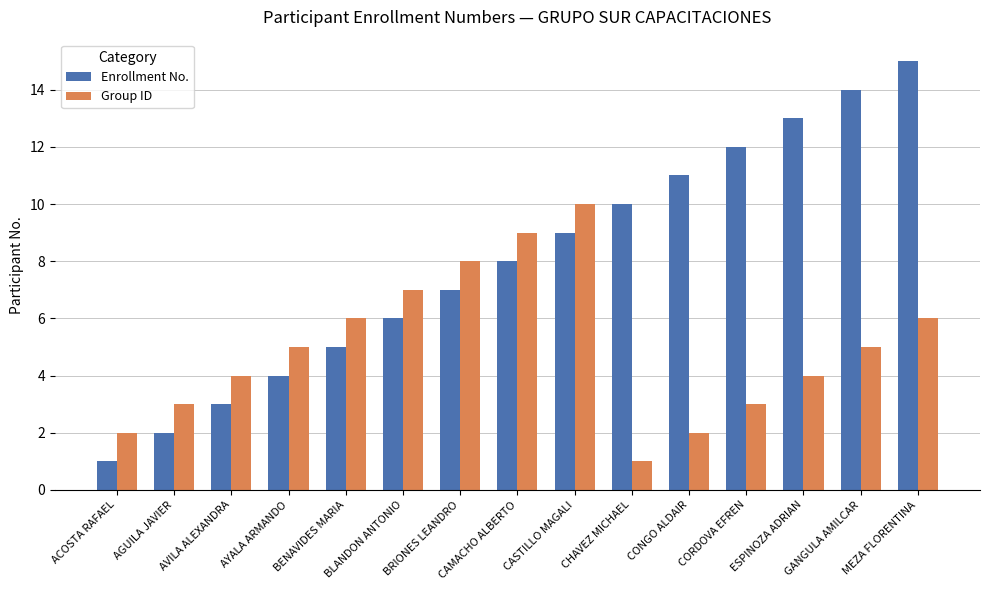

The value of Group ID at MEZA FLORENTINA is 6. True or false?

True